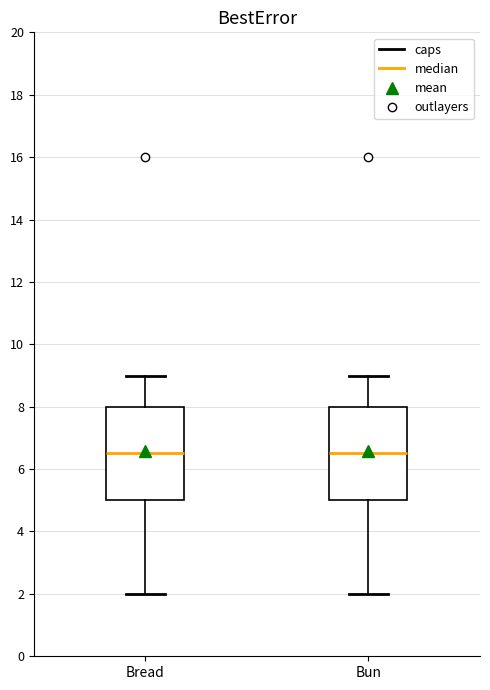

Reading left to right, read every box against the y-axis: the position of its median line, the range the box covers, and the ends of its whiskers. The values are not printed on the chart, so give them approximately, as read against the axis.

Bread: median 6.6, box 5.0 to 8.0, whiskers 2.0 to 9.0
Bun: median 6.6, box 5.0 to 8.0, whiskers 2.0 to 9.0